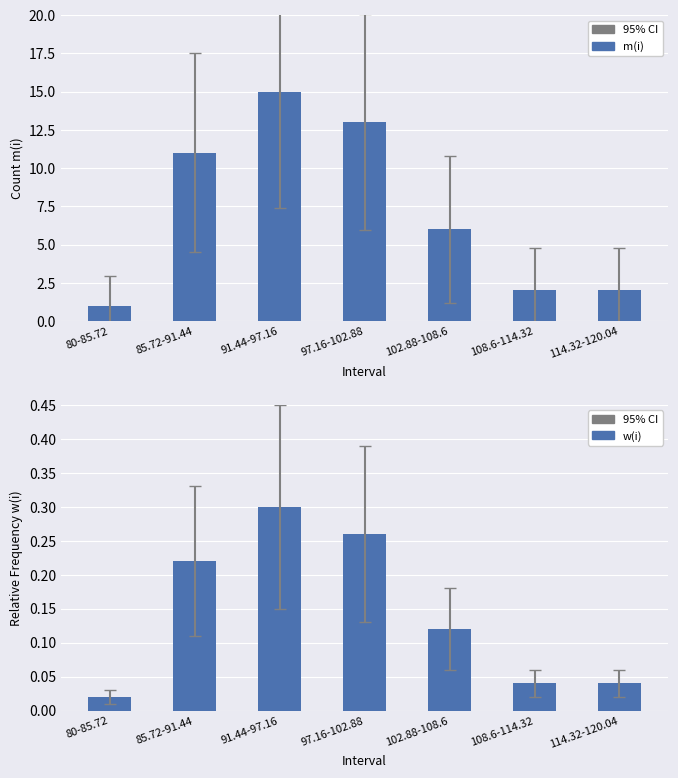

What is the sum of all w(i) values?

1.0